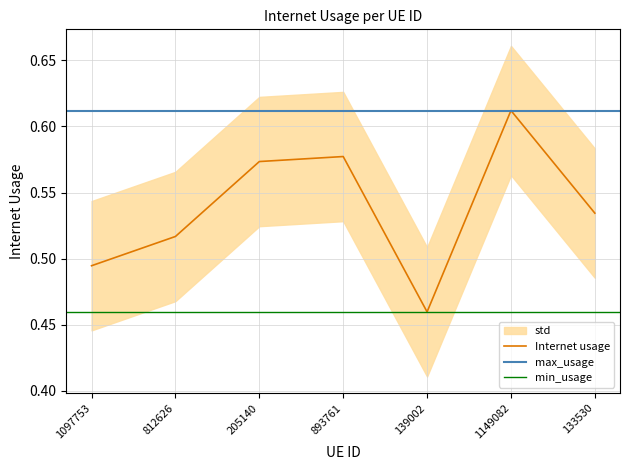

How many values are between 0 and 1?

7